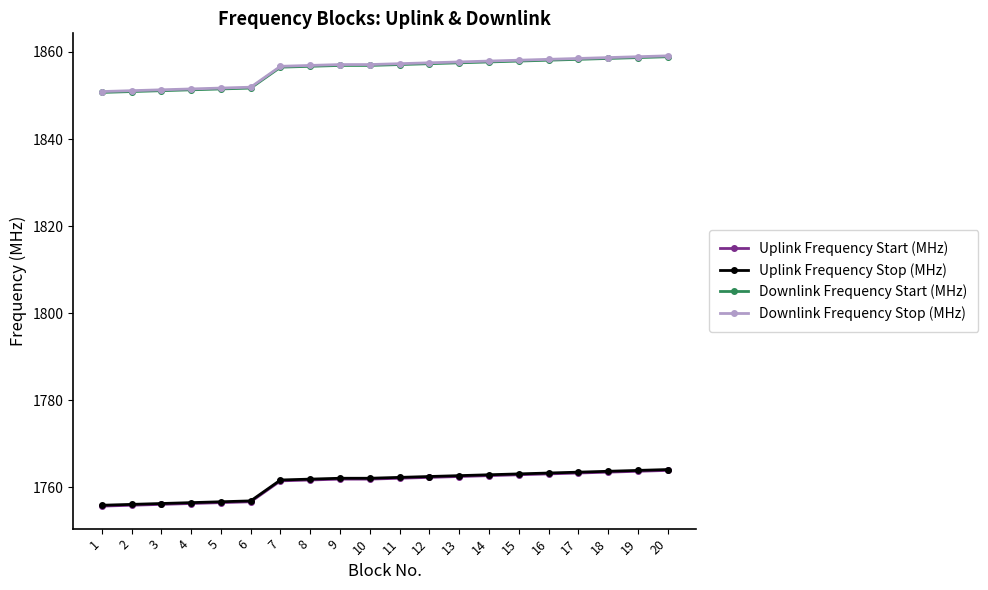

Is the value of Downlink Frequency Start (MHz) at 3 greater than the value of Uplink Frequency Stop (MHz) at 15?

Yes